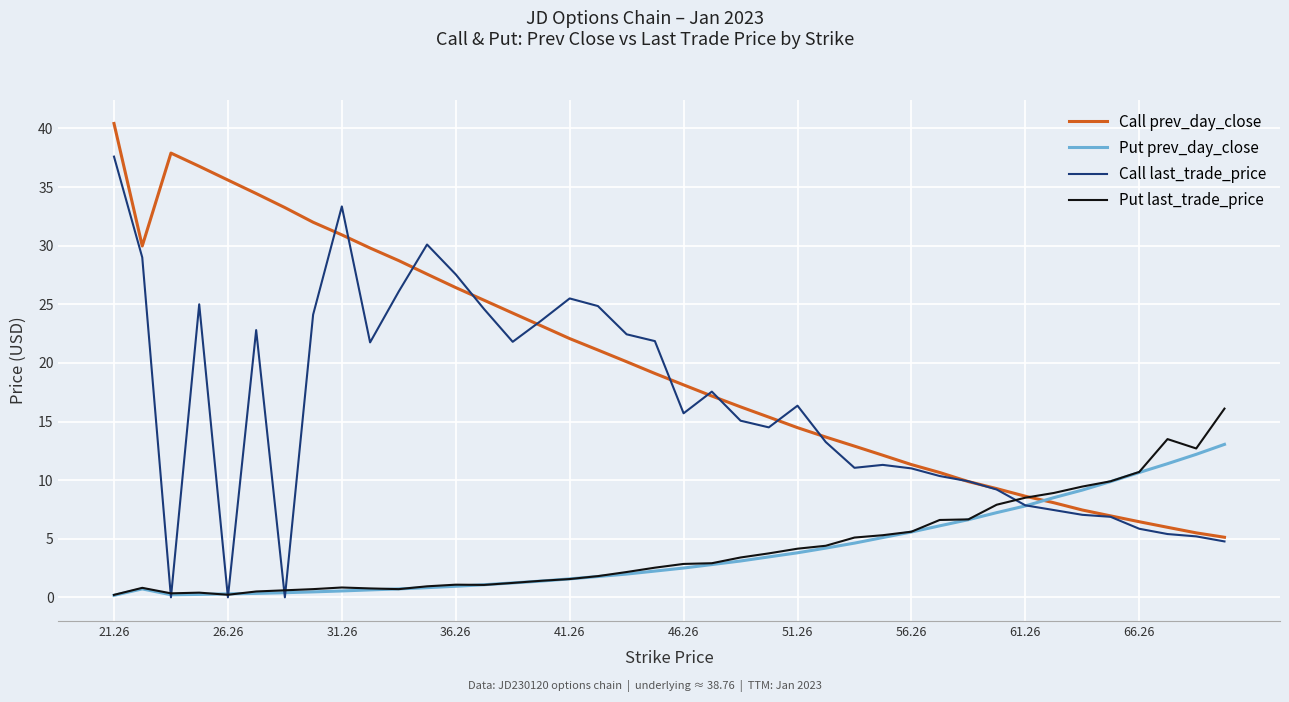

Which series has the largest range (max minus min)?

Call last_trade_price